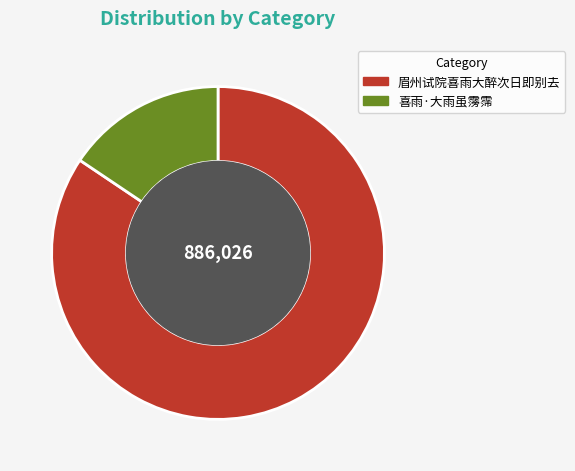

How many slices are in this pie chart?

2